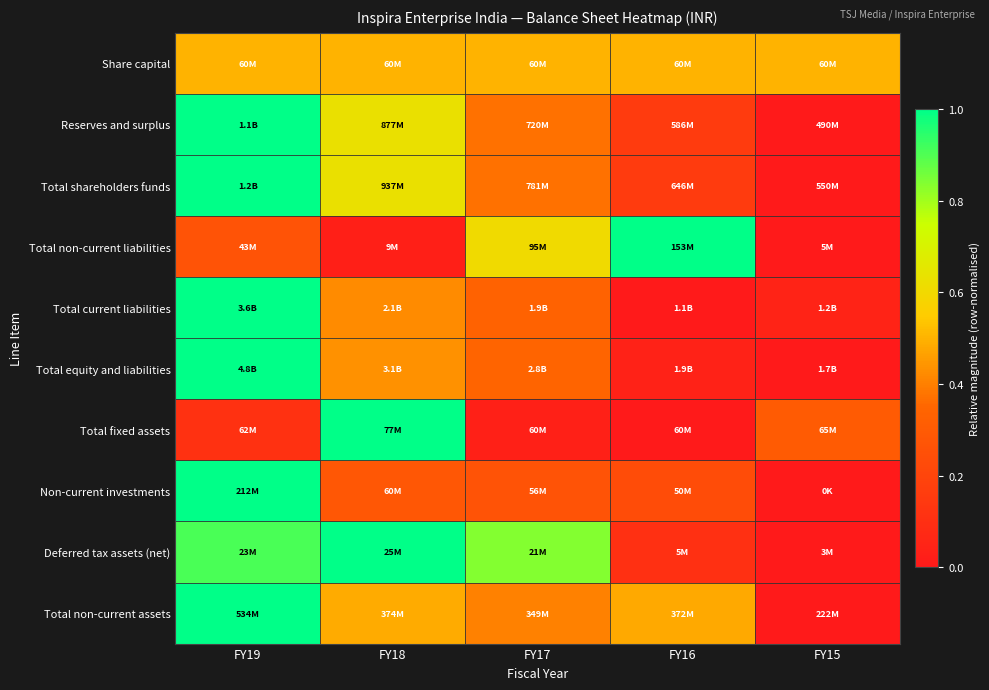

Reading right to left, list all the values displayed in this chart.

Share capital: FY15=0.5	FY16=0.5	FY17=0.5	FY18=0.5	FY19=0.5
Reserves and surplus: FY15=0.0	FY16=0.2	FY17=0.4	FY18=0.6	FY19=1.0
Total shareholders funds: FY15=0.0	FY16=0.2	FY17=0.4	FY18=0.6	FY19=1.0
Total non-current liabilities: FY15=0.0	FY16=1.0	FY17=0.6	FY18=0.0	FY19=0.3
Total current liabilities: FY15=0.0	FY16=0.0	FY17=0.3	FY18=0.4	FY19=1.0
Total equity and liabilities: FY15=0.0	FY16=0.0	FY17=0.3	FY18=0.4	FY19=1.0
Total fixed assets: FY15=0.3	FY16=0.0	FY17=0.0	FY18=1.0	FY19=0.1
Non-current investments: FY15=0.0	FY16=0.2	FY17=0.3	FY18=0.3	FY19=1.0
Deferred tax assets (net): FY15=0.0	FY16=0.1	FY17=0.8	FY18=1.0	FY19=0.9
Total non-current assets: FY15=0.0	FY16=0.5	FY17=0.4	FY18=0.5	FY19=1.0